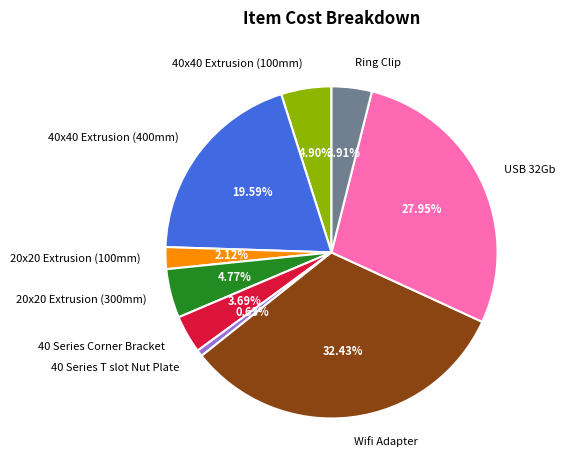

Is the sum of 20x20 Extrusion (300mm) and 40 Series Corner Bracket greater than half?

No